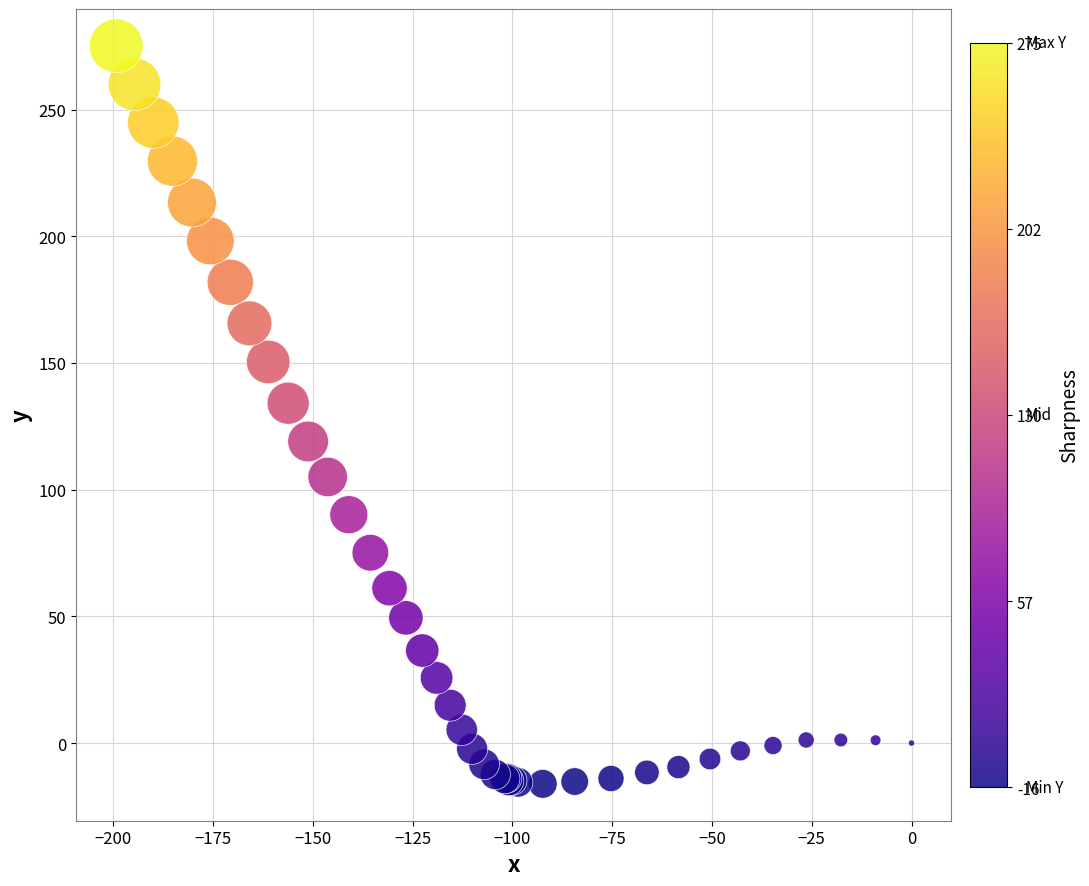

What Y value in the scatter plot is closest to 129?

134.1